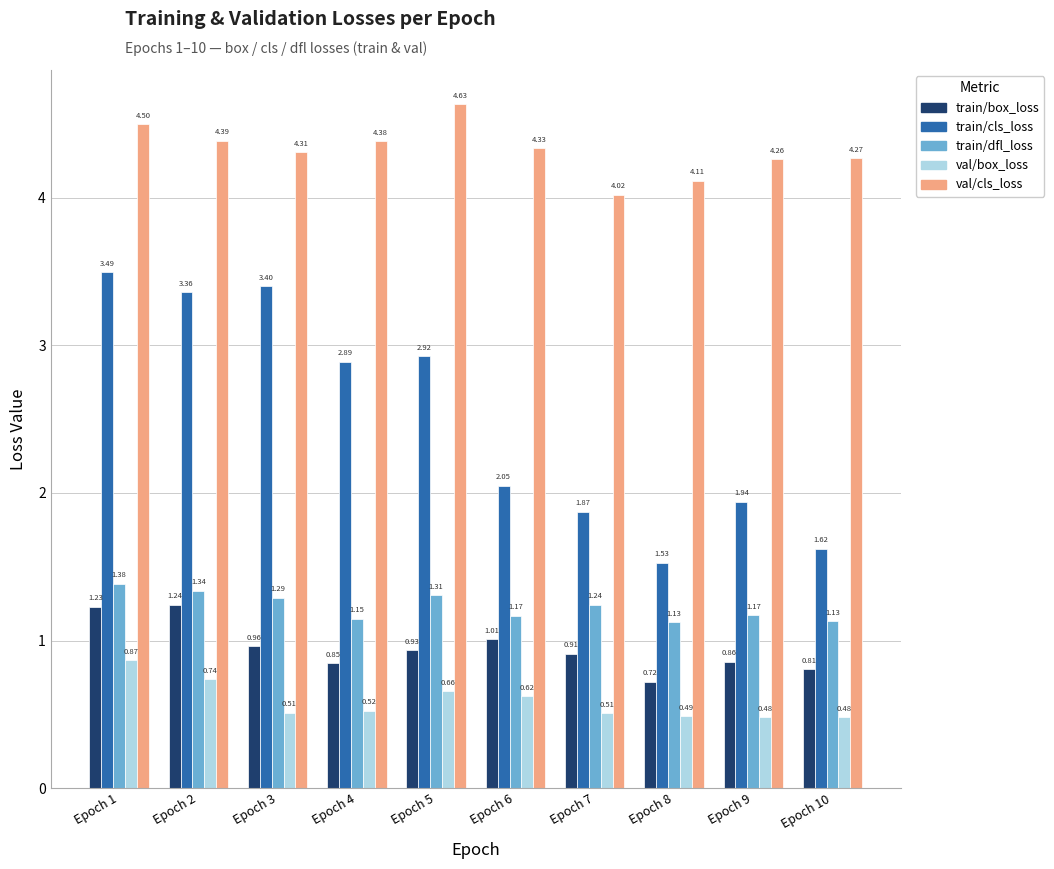

Which series has the largest total across all categories?

val/cls_loss